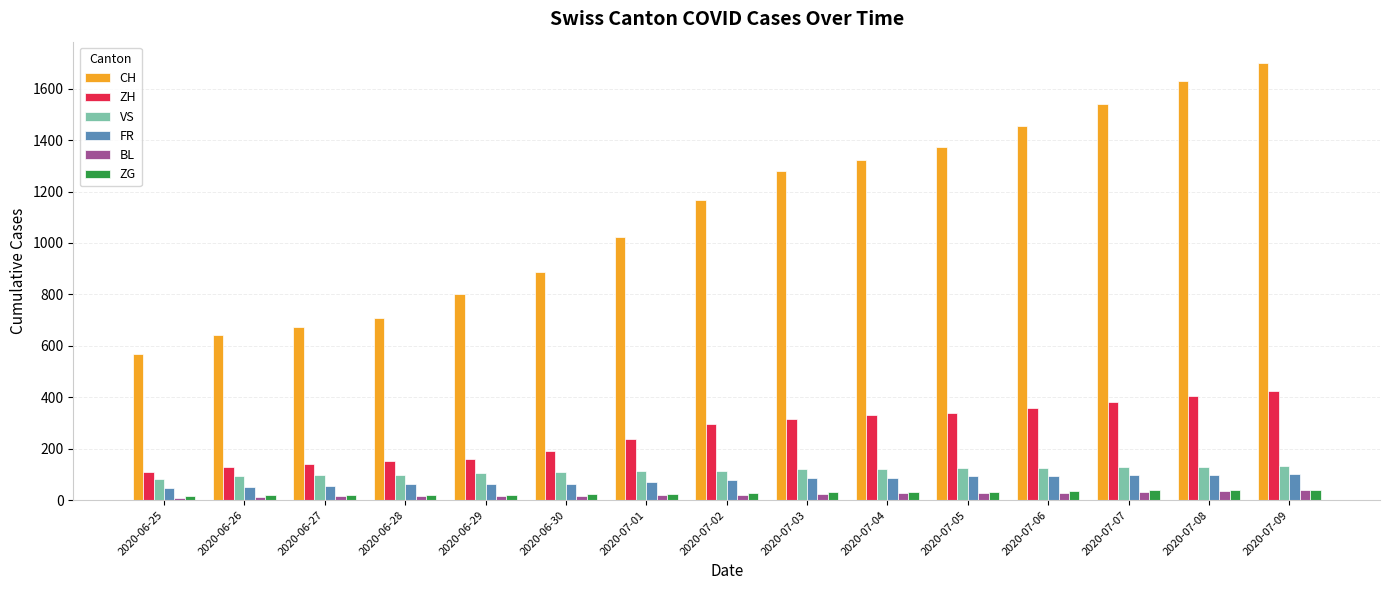

What is the minimum value for CH?

570